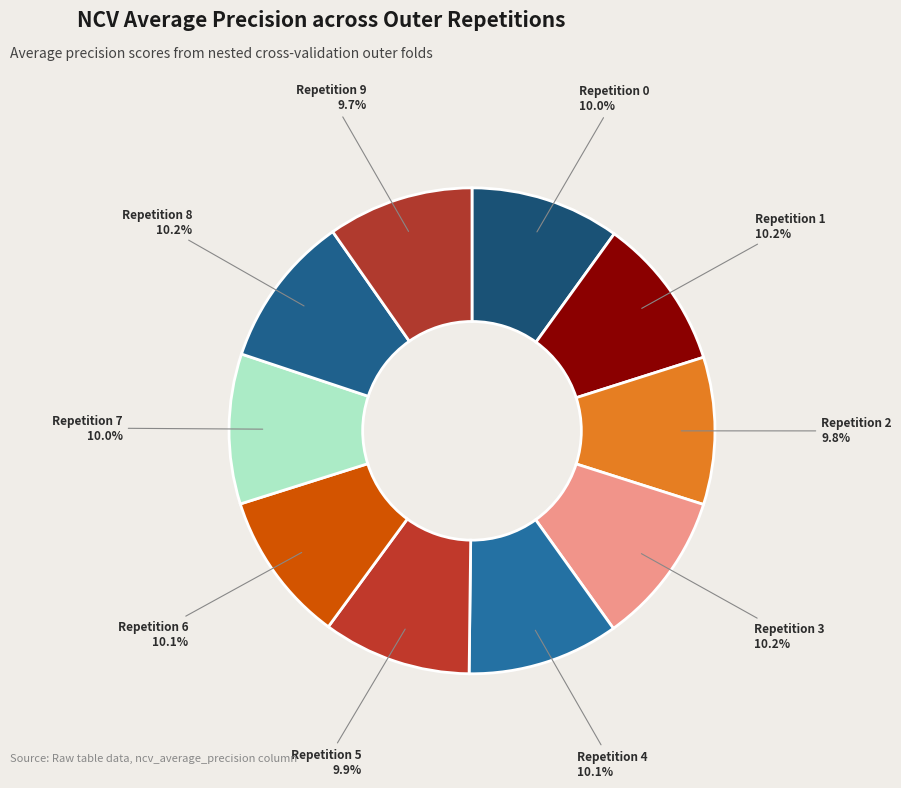

Rank the categories by value from lowest to highest.

outer-repetition9, outer-repetition2, outer-repetition5, outer-repetition0, outer-repetition7, outer-repetition6, outer-repetition4, outer-repetition1, outer-repetition8, outer-repetition3